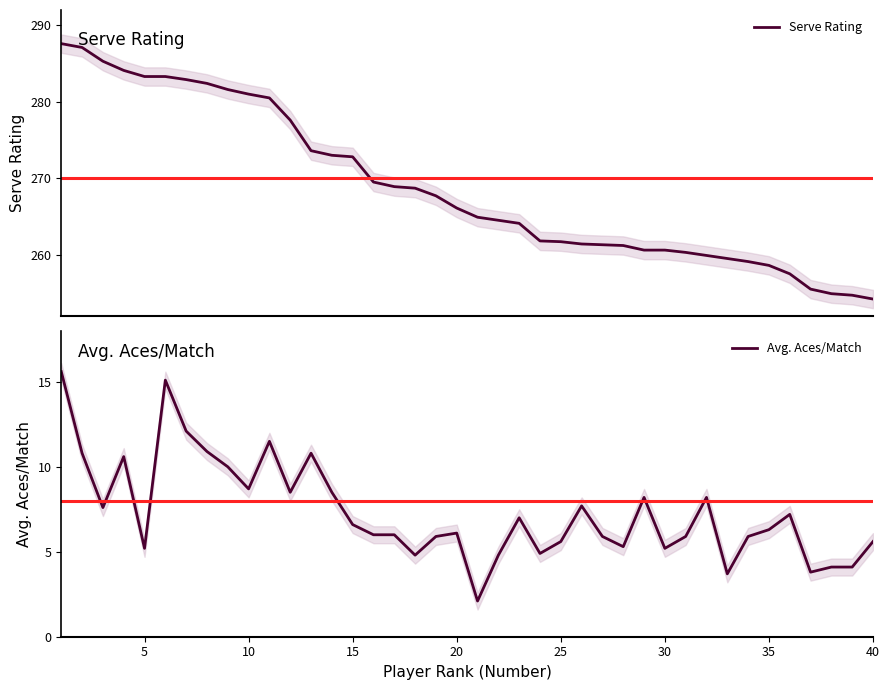

What is the lowest value of the Serve Rating series?

254.2